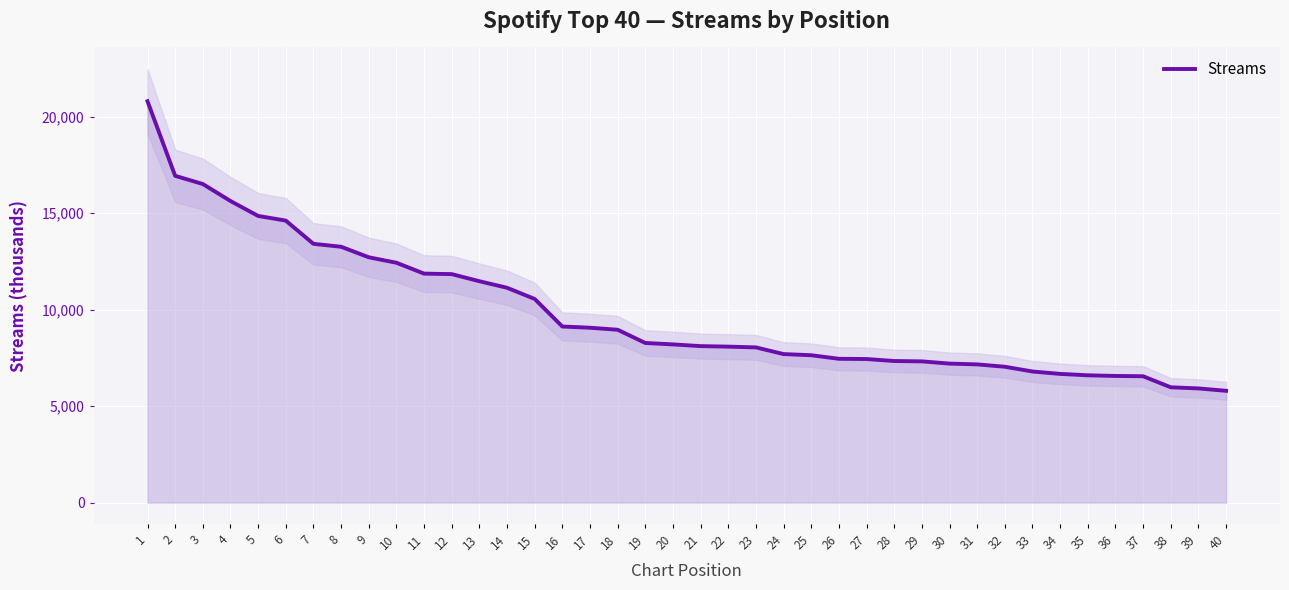

List the labels in order of value, smallest first.

40, 39, 38, 37, 36, 35, 34, 33, 32, 31, 30, 29, 28, 27, 26, 25, 24, 23, 22, 21, 20, 19, 18, 17, 16, 15, 14, 13, 12, 11, 10, 9, 8, 7, 6, 5, 4, 3, 2, 1